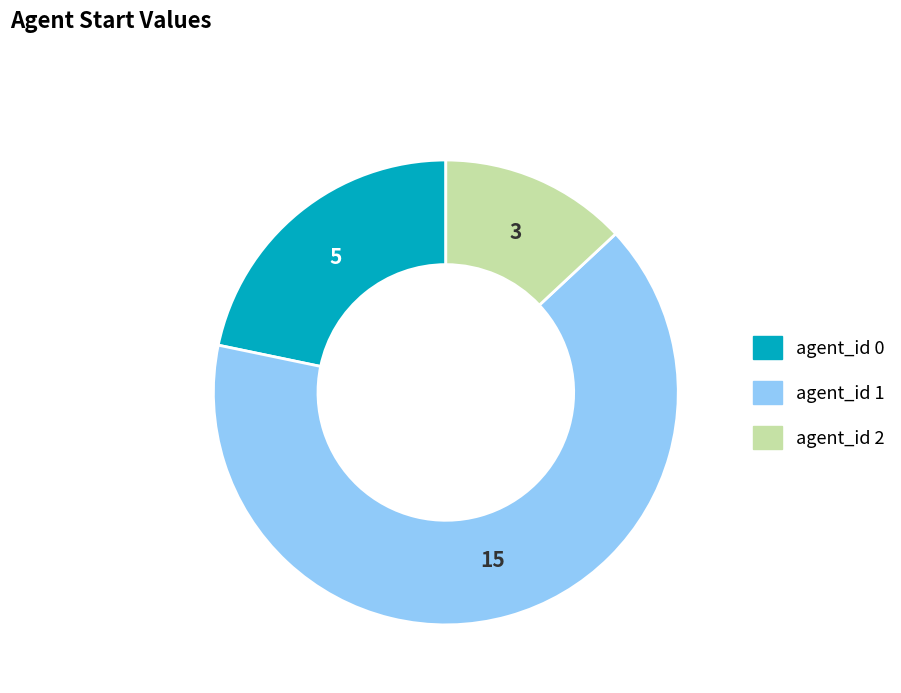

Is there a majority slice in this chart?

Yes